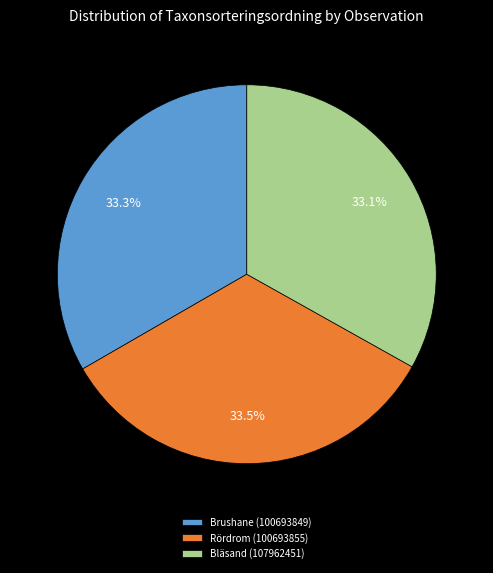

What is the ratio of the value at Rördrom (100693855) to the value at Bläsand (107962451)?

1.0